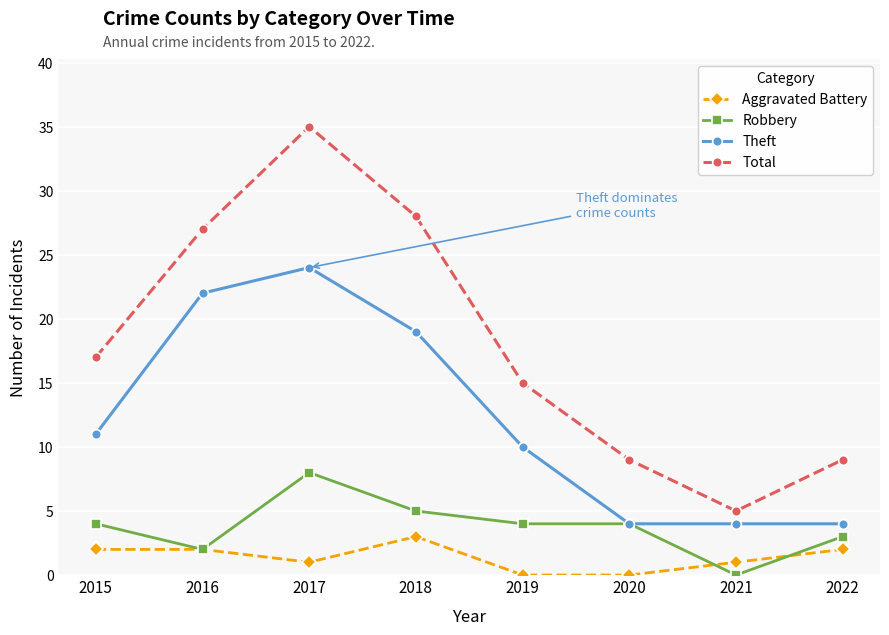

List the series in order of their peak value, lowest first.

Aggravated Battery, Robbery, Theft, Total